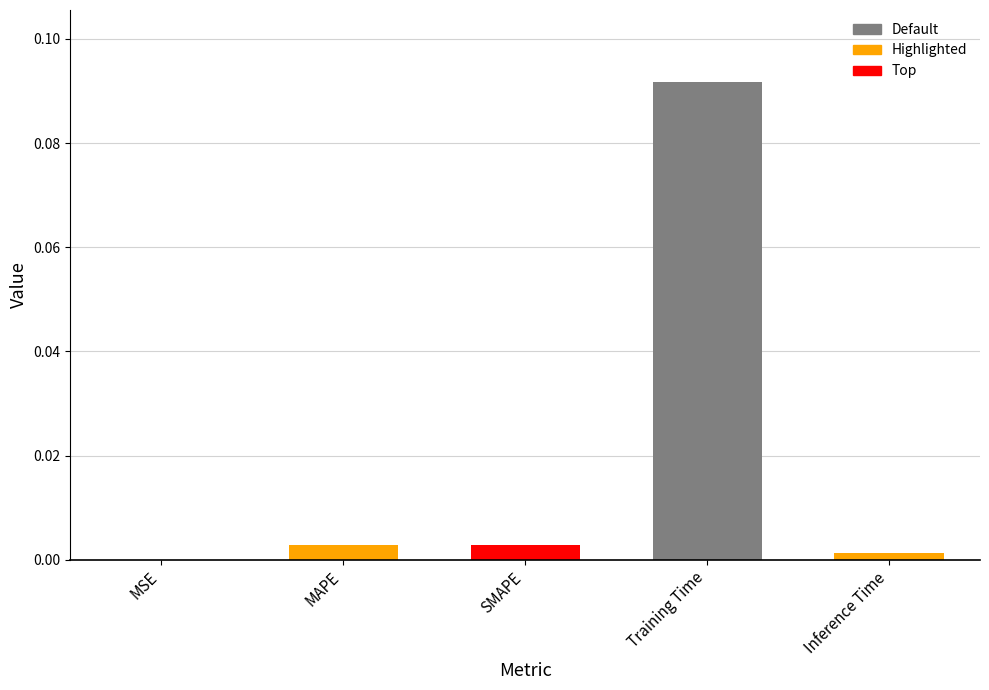

Which label corresponds to the largest value in the chart?

Training Time